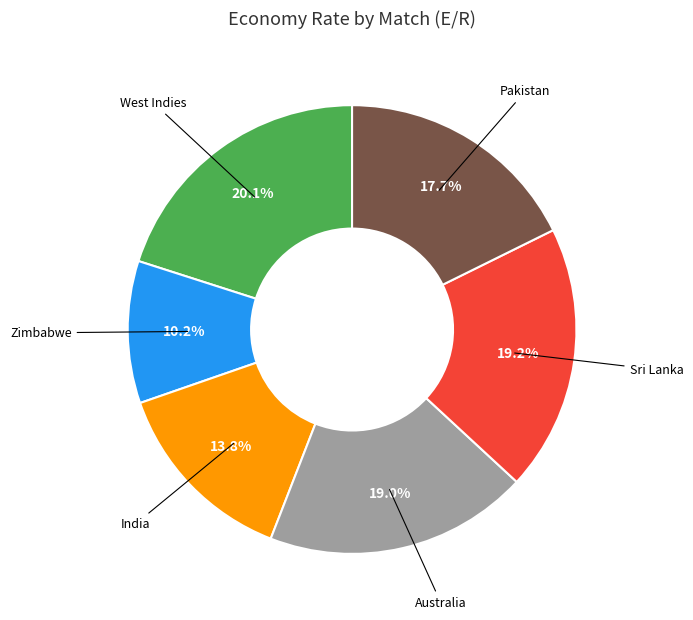

Approximately how many times larger is the value at Australia compared to Sri Lanka?

1.0